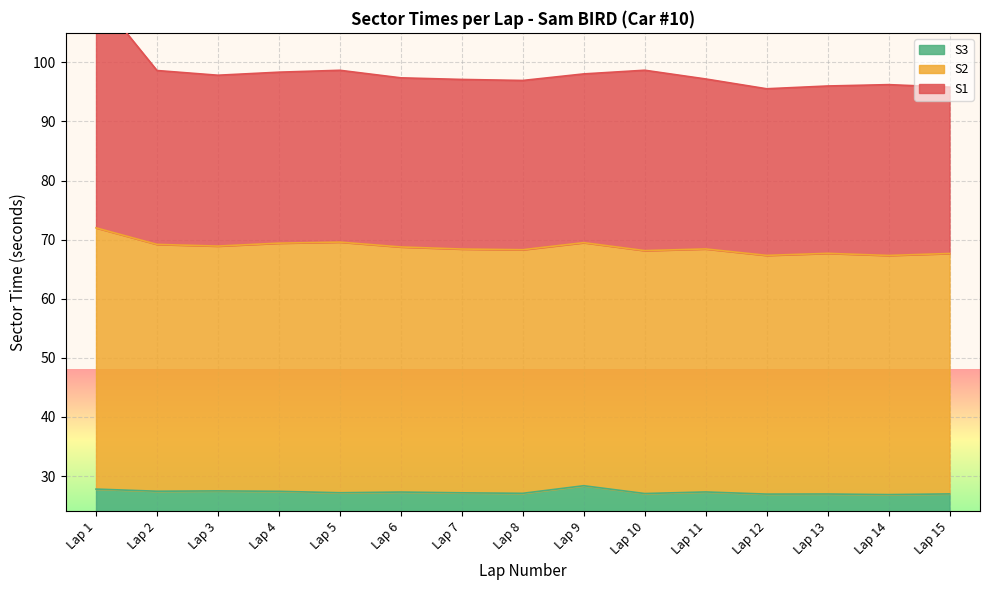

The S1 series shows 20.5 at Lap 14. True or false?

False